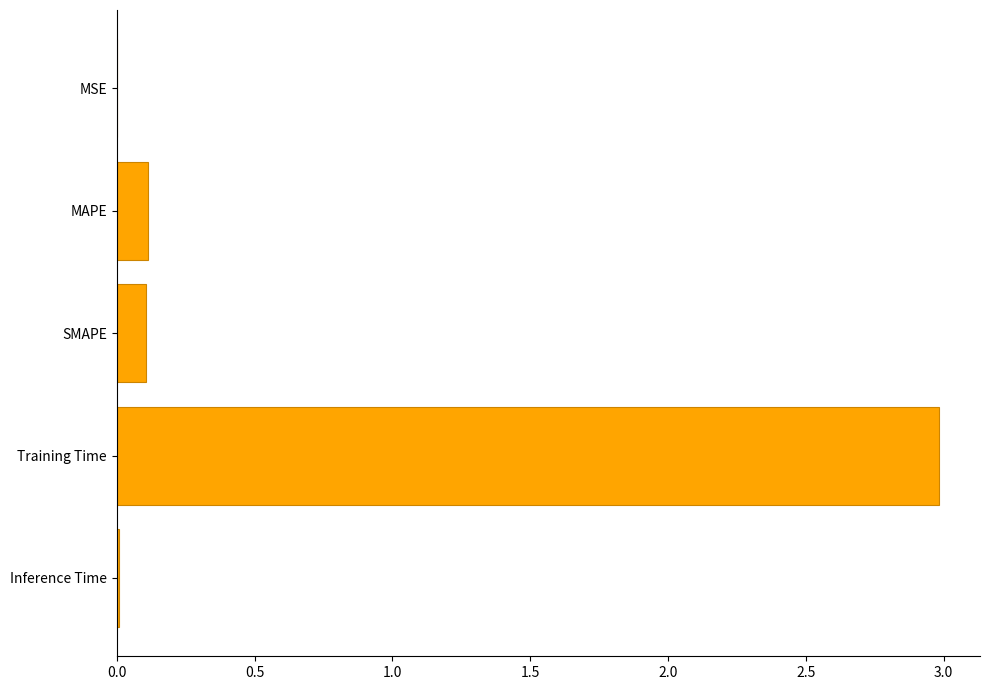

What is the sum of all values?

3.2